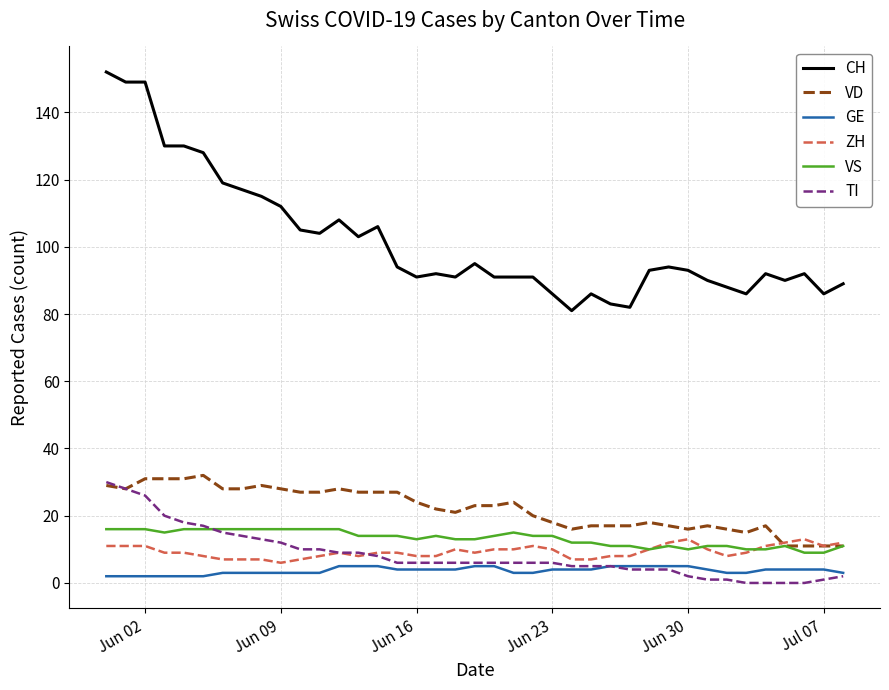

Which series has the largest total across all categories?

CH